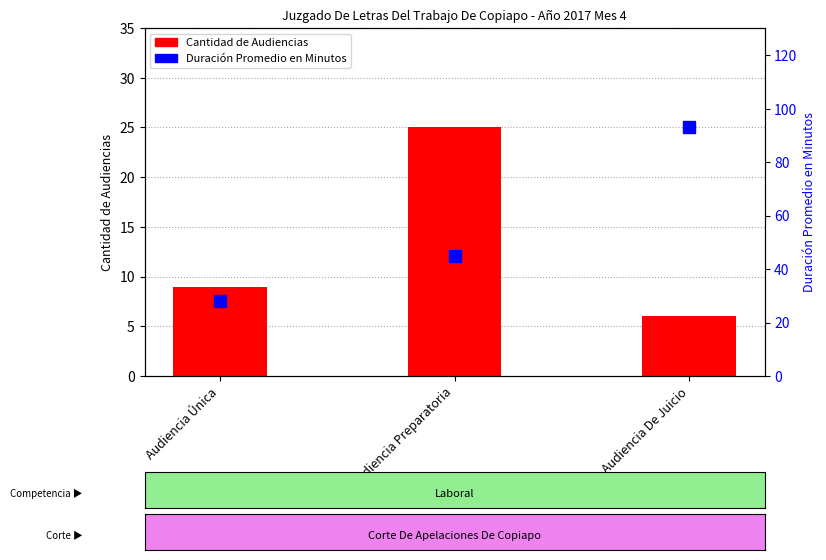

The Cantidad de Audiencias series shows 15 at Audiencia Única. True or false?

False